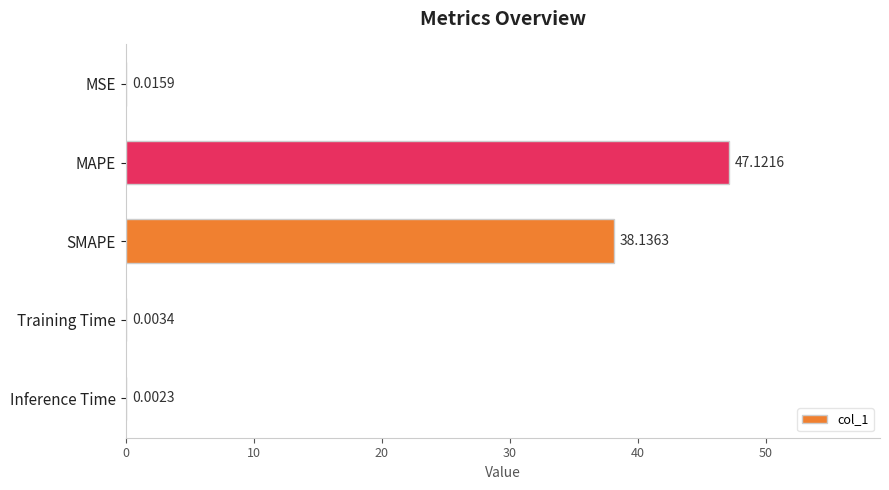

What is the sum of all values?

85.3